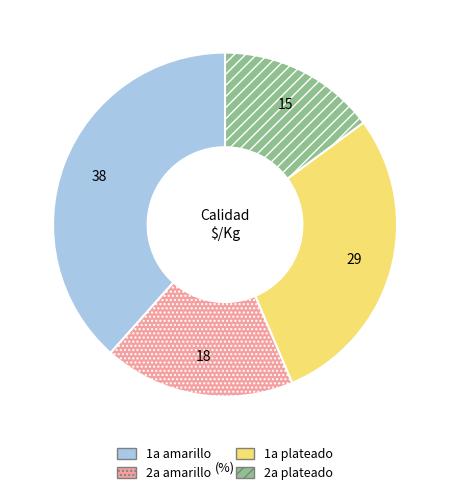

The 2a plateado slice represents 15% of the pie. True or false?

True